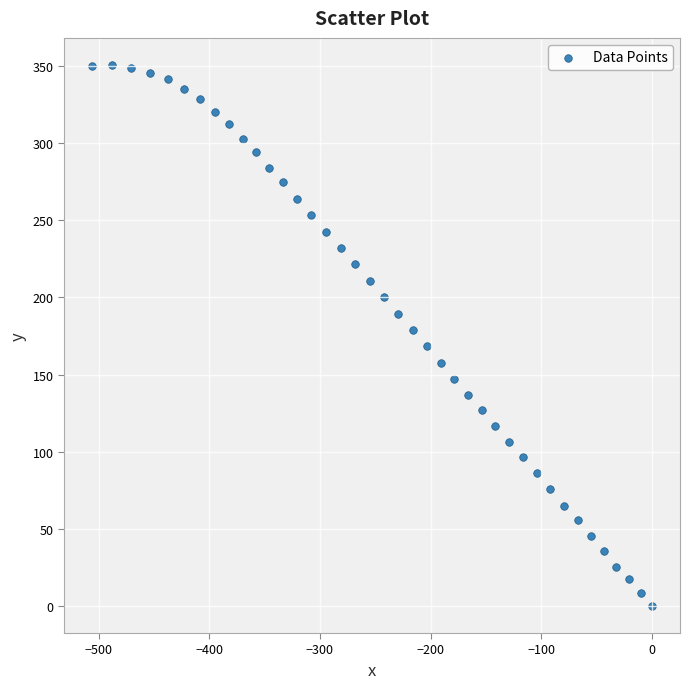

What is the range of Y values (max minus min)?

350.7